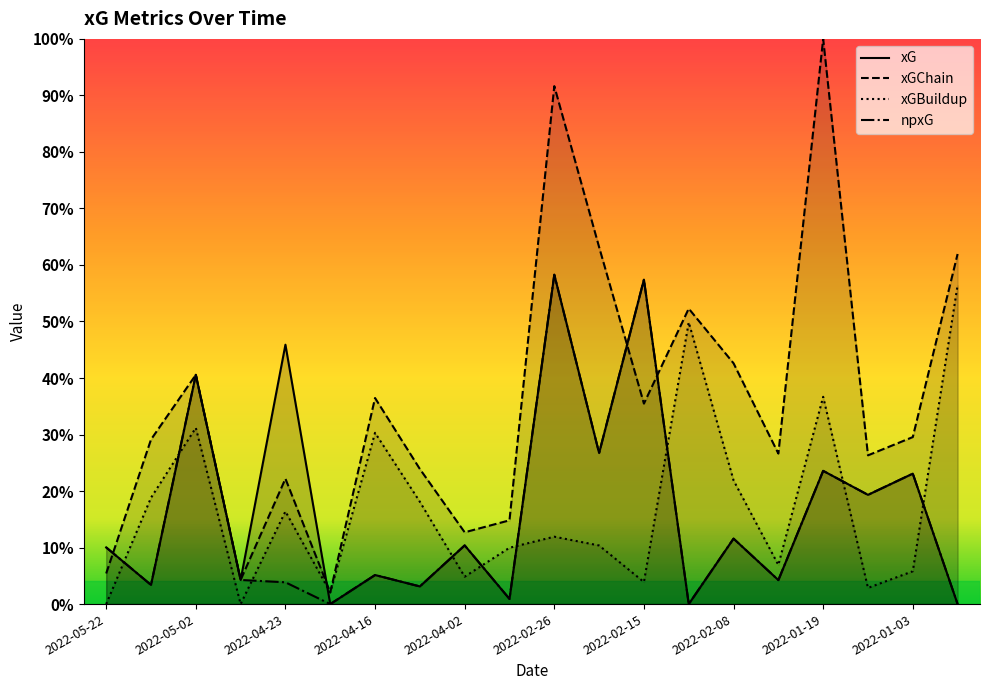

At which label does xGBuildup reach its peak?

2021-12-27